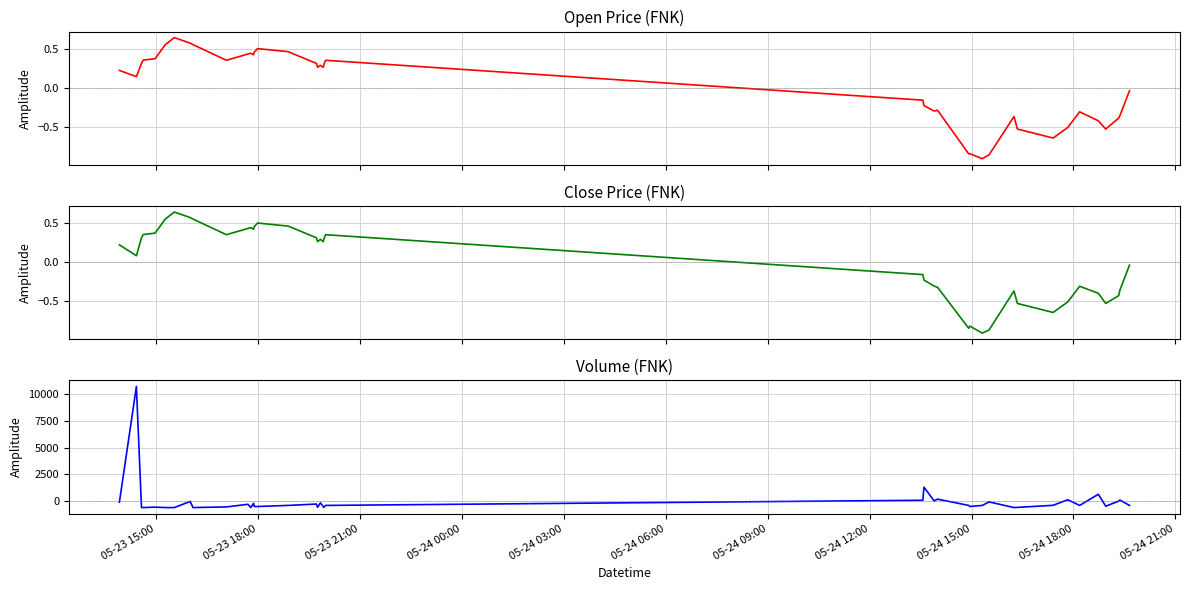

How many interior local peaks does the volume series have?

13